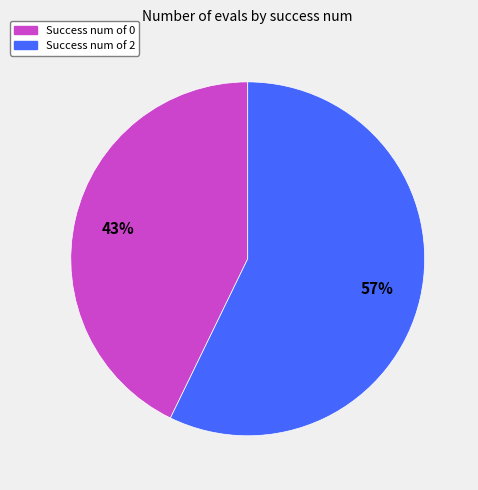

To the nearest percent, what is the average slice percentage?

50%